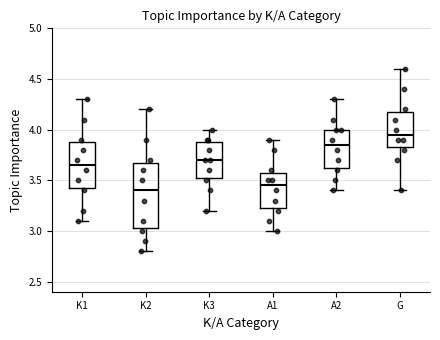

Reading left to right, transcribe this box plot: for each box, give where its median line is, the range the box spans, and where its two whiskers end, as read against the y-axis. The values are not printed on the chart, so give them approximately, as read against the axis.

K1: median 3.65, box 3.45 to 3.90, whiskers 3.10 to 4.30
K2: median 3.40, box 3.05 to 3.70, whiskers 2.80 to 4.20
K3: median 3.70, box 3.55 to 3.90, whiskers 3.20 to 4.00
A1: median 3.45, box 3.25 to 3.60, whiskers 3.00 to 3.90
A2: median 3.85, box 3.65 to 4.00, whiskers 3.40 to 4.30
G: median 3.95, box 3.85 to 4.20, whiskers 3.40 to 4.60